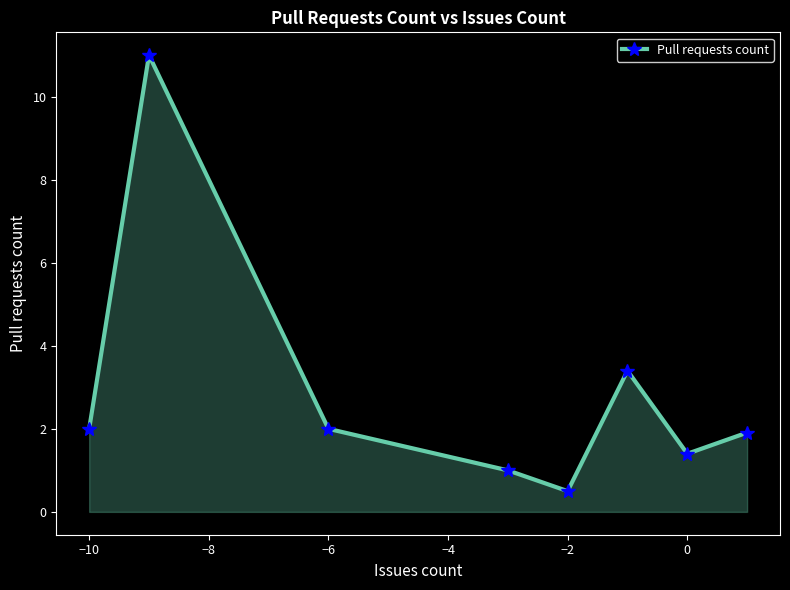

What is the value of the 1st point from the left?

2.0